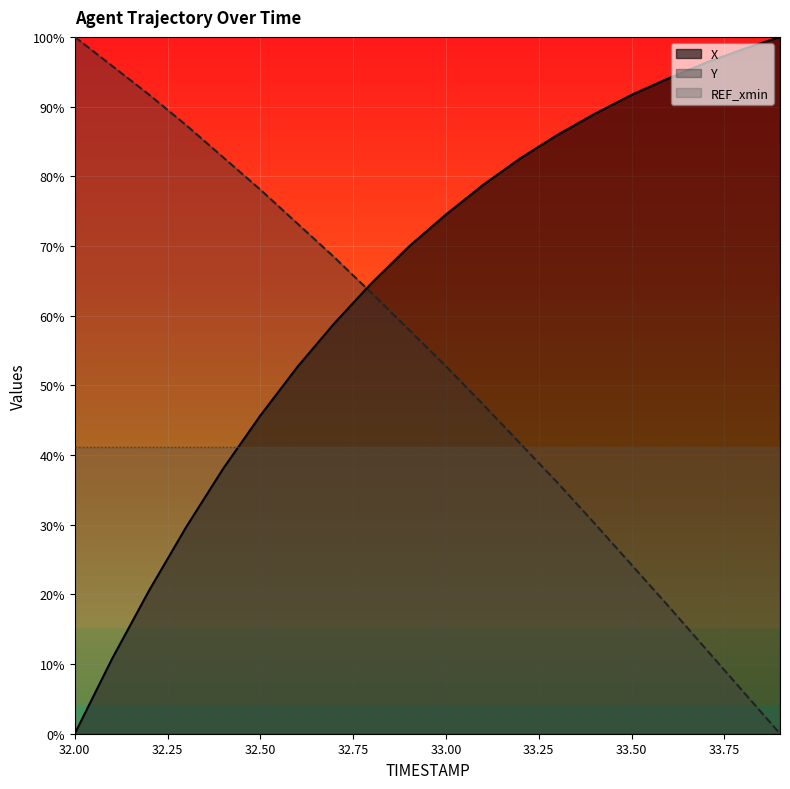

How many times do X and Y cross each other?

1